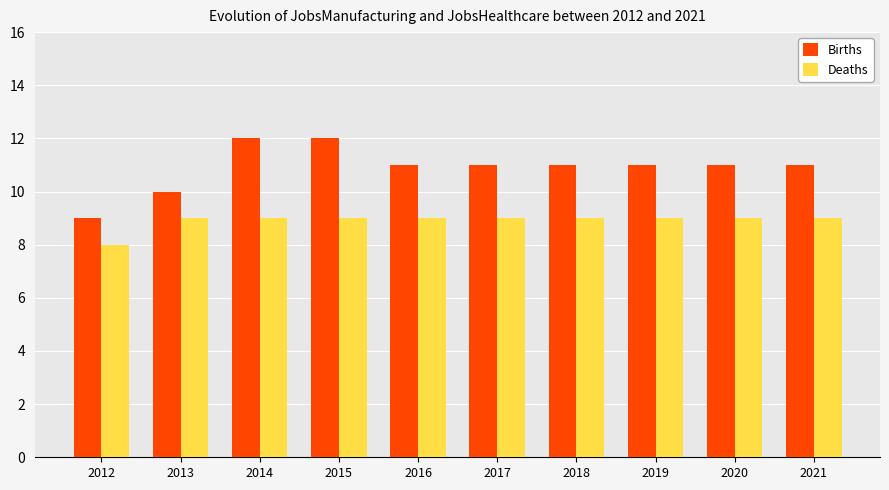

List the series in order of their overall mean, lowest first.

Deaths, Births